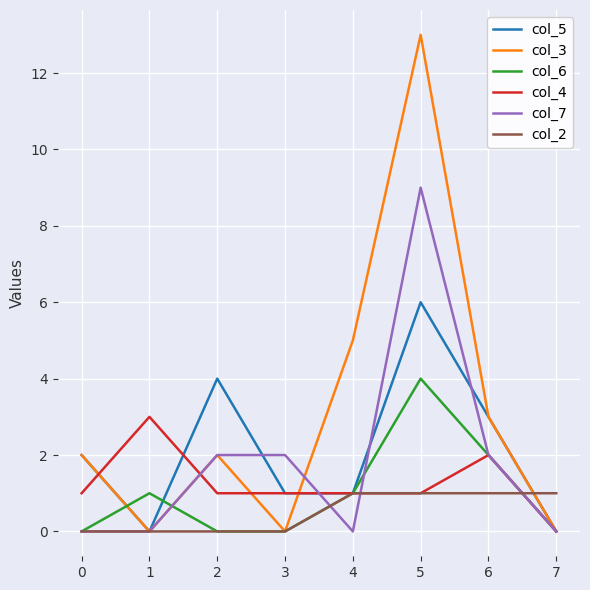

Reading left to right, what are all the values shown in this chart?

col_5: 2	0	4	1	1	6	3	0
col_3: 2	0	2	0	5	13	3	0
col_6: 0	1	0	0	1	4	2	0
col_4: 1	3	1	1	1	1	2	0
col_7: 0	0	2	2	0	9	2	0
col_2: 0	0	0	0	1	1	1	1